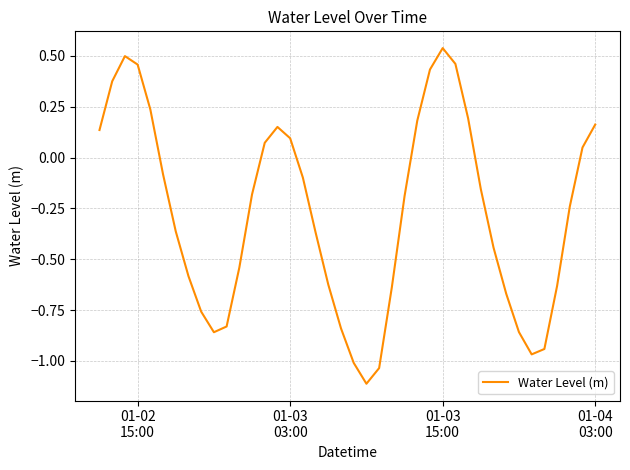

What is the smallest value displayed?

-1.1